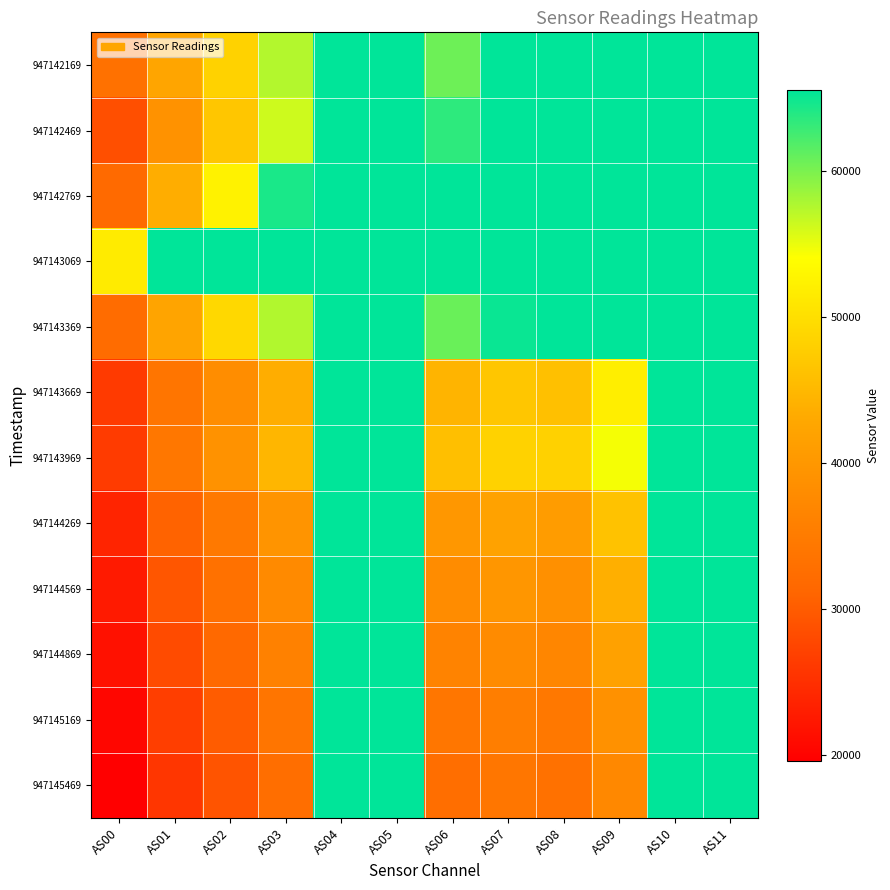

Between AS10 and AS01, which is larger?

AS10